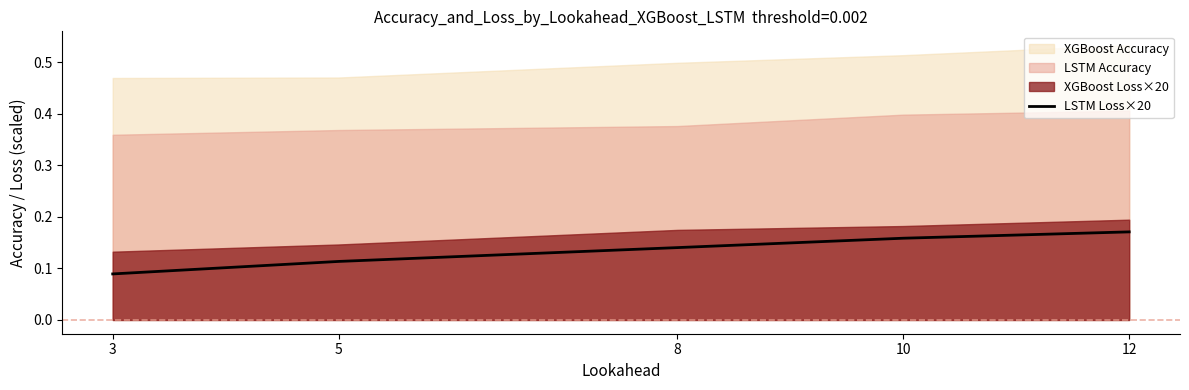

At which label does LSTM Loss×20 reach its peak?

12